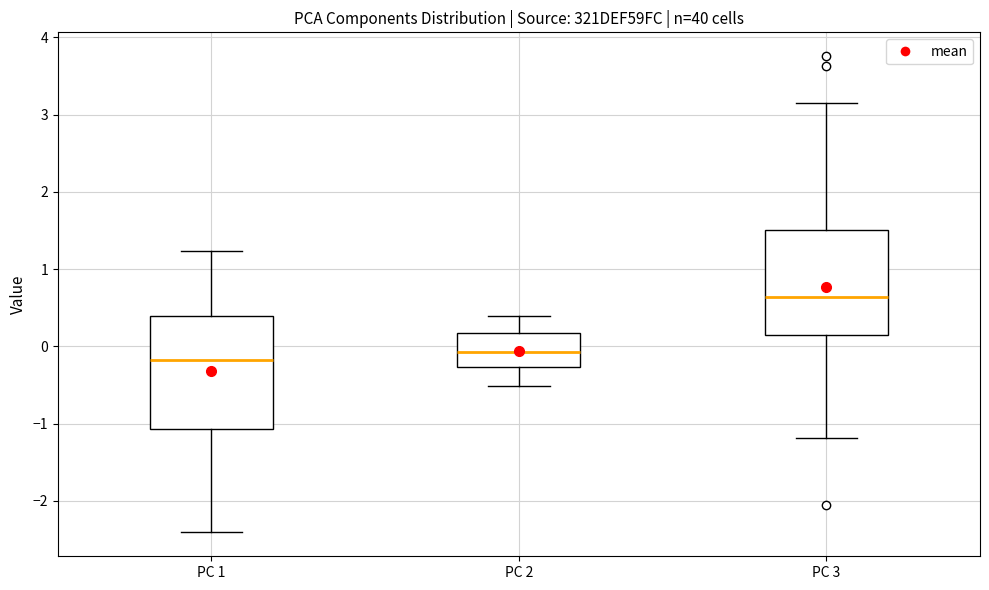

Reading left to right, read every box against the y-axis: the position of its median line, the range the box covers, and the ends of its whiskers. The values are not printed on the chart, so give them approximately, as read against the axis.

PC 1: median -0.2, box -1.1 to 0.4, whiskers -2.4 to 1.2
PC 2: median -0.1, box -0.3 to 0.2, whiskers -0.5 to 0.4
PC 3: median 0.6, box 0.1 to 1.5, whiskers -1.2 to 3.2